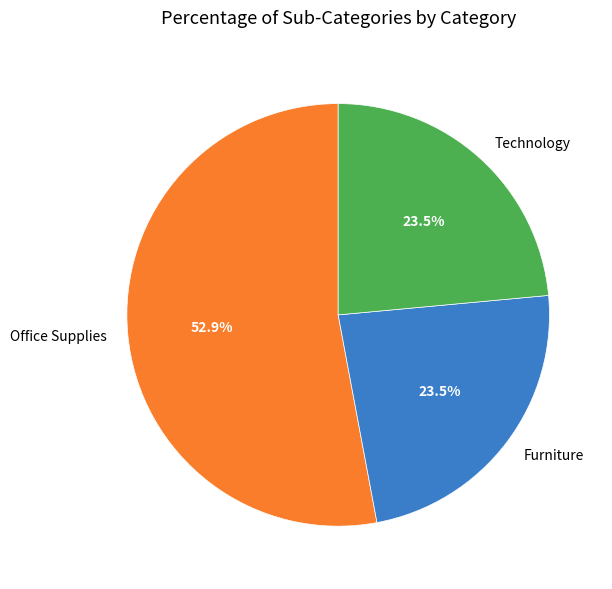

To the nearest percent, what is the difference between the largest and smallest slice percentages?

29%